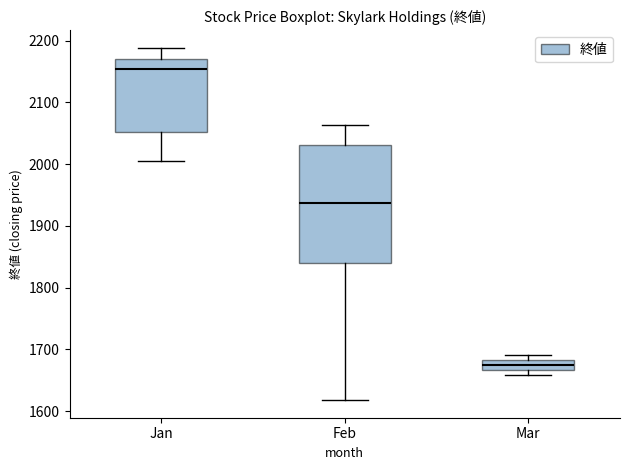

Reading left to right, transcribe this box plot: for each box, give where its median line is, the range the box spans, and where its two whiskers end, as read against the y-axis. The values are not printed on the chart, so give them approximately, as read against the axis.

Jan: median 2150, box 2050 to 2170, whiskers 2010 to 2190
Feb: median 1940, box 1840 to 2030, whiskers 1620 to 2060
Mar: median 1670 (inside the box), box 1670 to 1680, whiskers 1660 to 1690